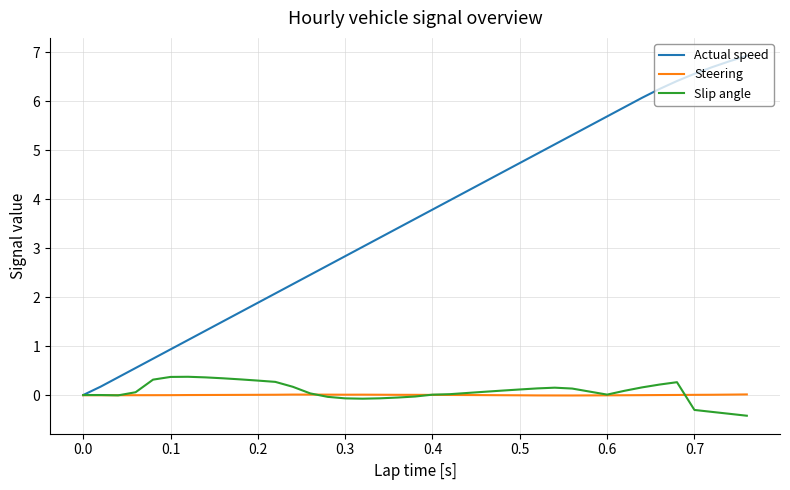

Where is the first local minimum for Steering?

0.3